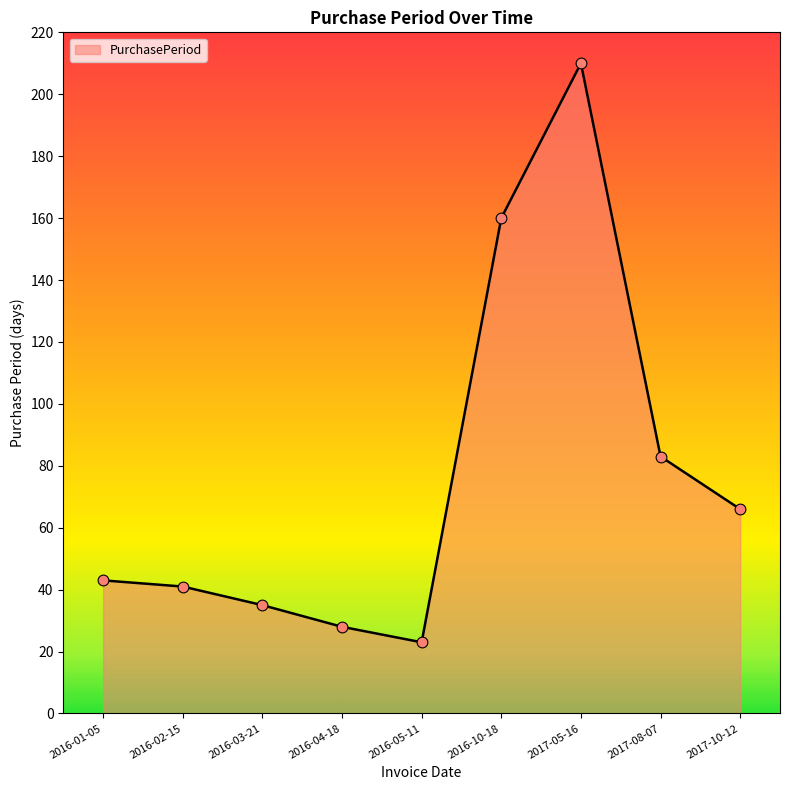

What is the change in value from 2016-01-05 to 2017-08-07?

+40